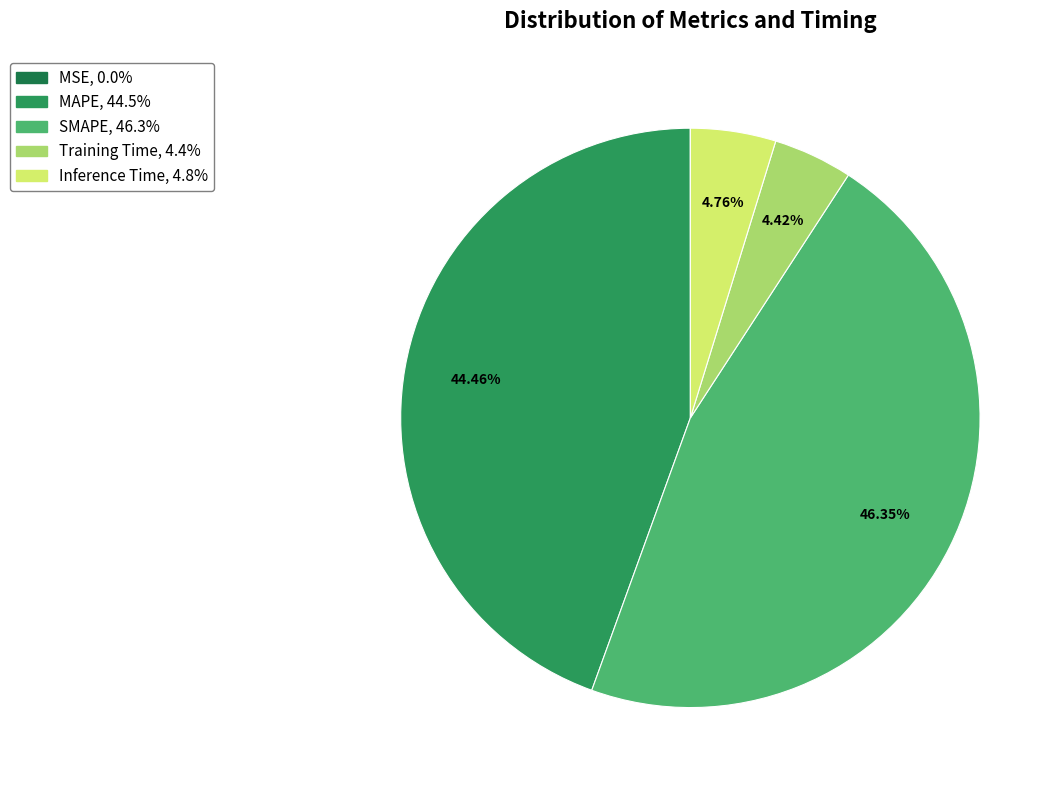

Between MAPE and SMAPE, which is larger?

SMAPE